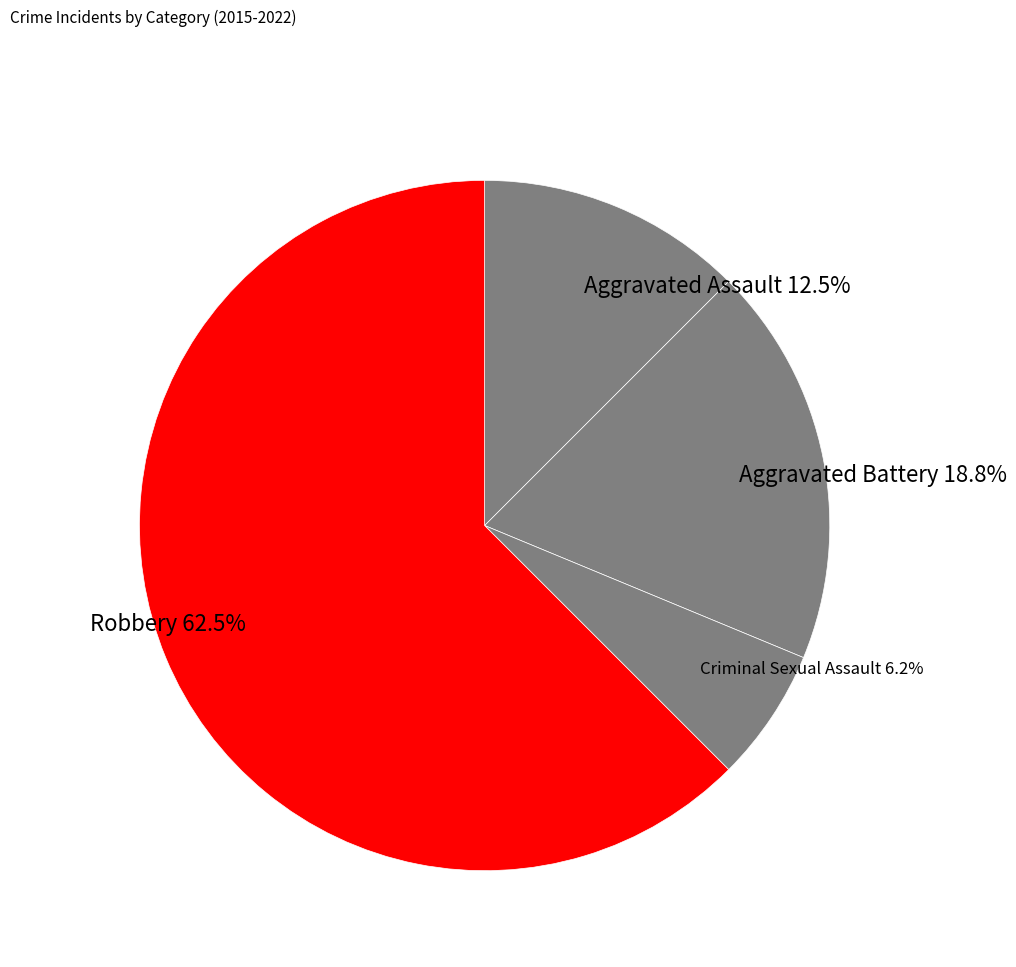

What is the smallest slice in the pie chart?

Criminal Sexual Assault